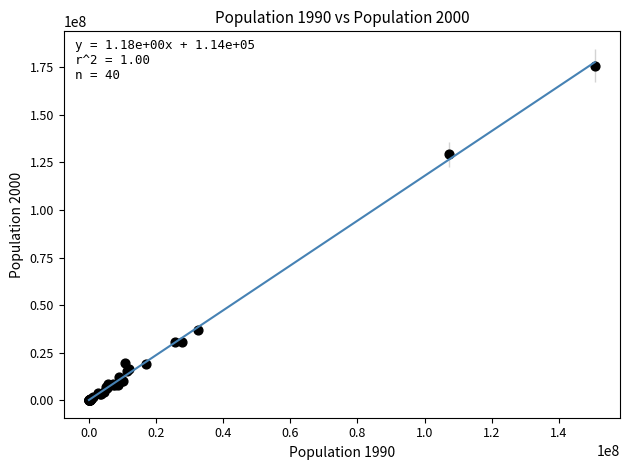

What Y value in the scatter plot is closest to 87946912?

129193327